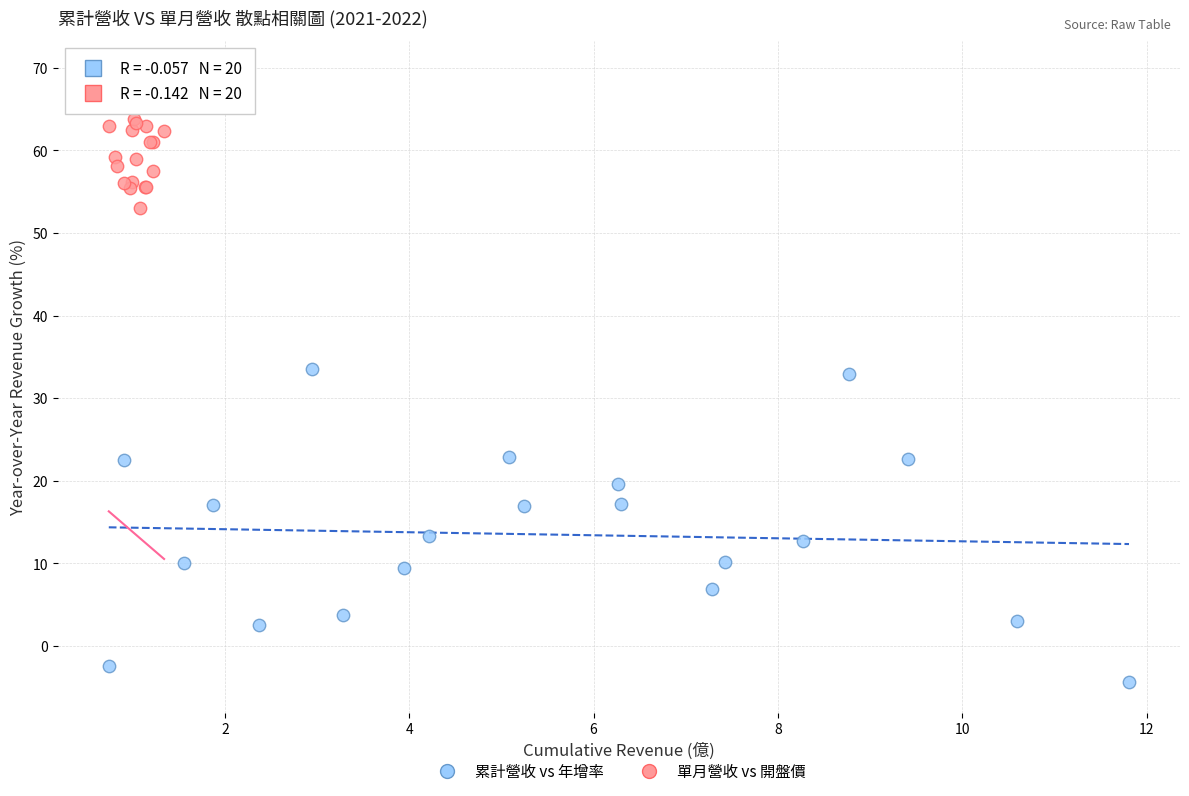

What are all the series names shown in the legend?

累計營收 vs 年增率, 單月營收 vs 開盤價